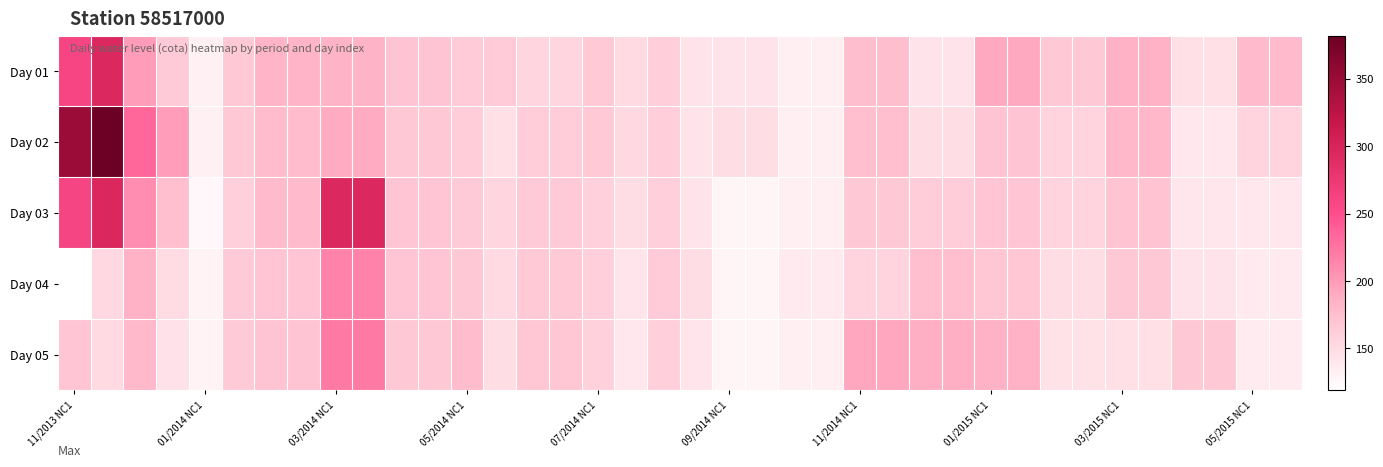

At how many categories does at least one series exceed 288?

4